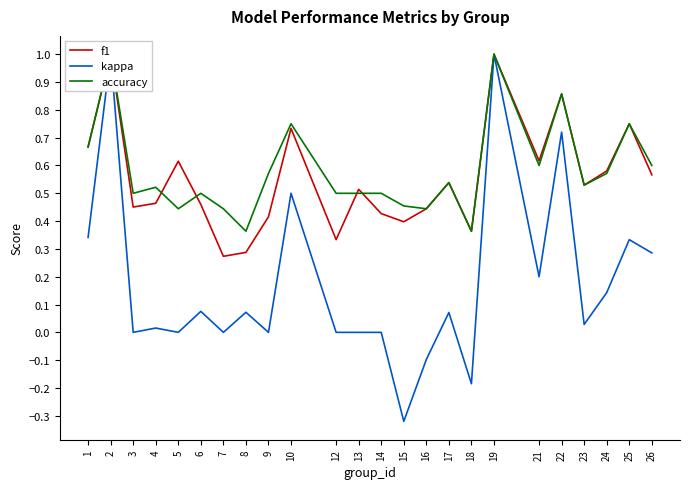

Reading right to left, transcribe all the data shown in this chart.

f1: 0.6	0.8	0.6	0.5	0.9	0.6	1.0	0.4	0.5	0.4	0.4	0.4	0.5	0.3	0.7	0.4	0.3	0.3	0.5	0.6	0.5	0.5	1.0	0.7
kappa: 0.3	0.3	0.1	0.0	0.7	0.2	1.0	-0.2	0.1	-0.1	-0.3	0.0	0.0	0.0	0.5	0.0	0.1	0.0	0.1	0.0	0.0	0.0	1.0	0.3
accuracy: 0.6	0.8	0.6	0.5	0.9	0.6	1.0	0.4	0.5	0.4	0.5	0.5	0.5	0.5	0.8	0.6	0.4	0.4	0.5	0.4	0.5	0.5	1.0	0.7